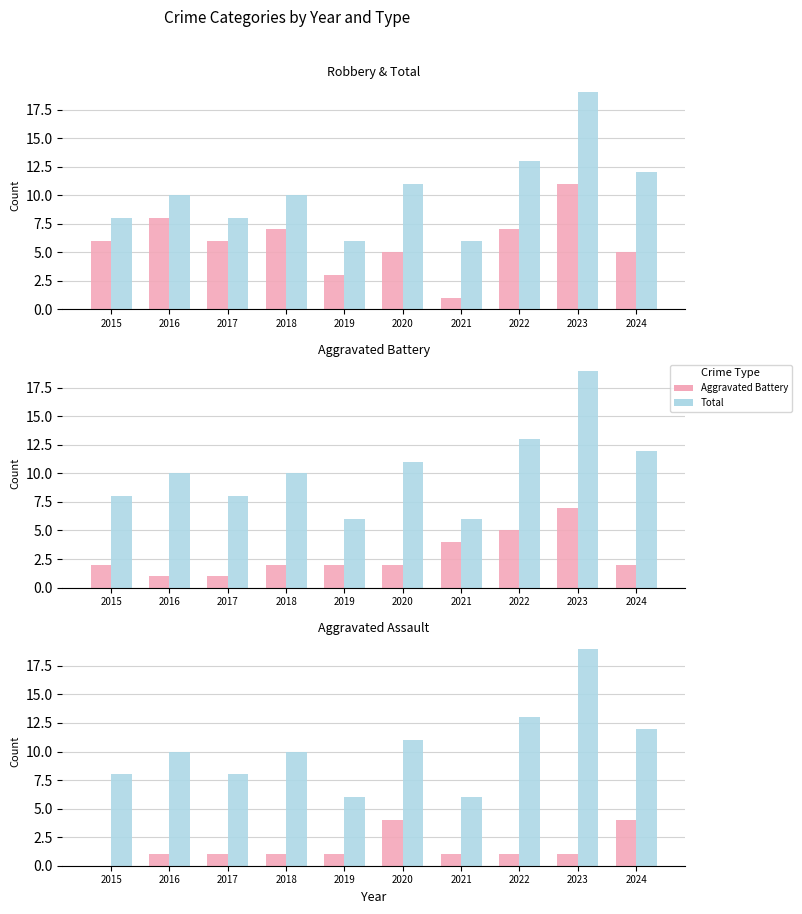

What is the approximate value of Aggravated Assault at 2019?

1